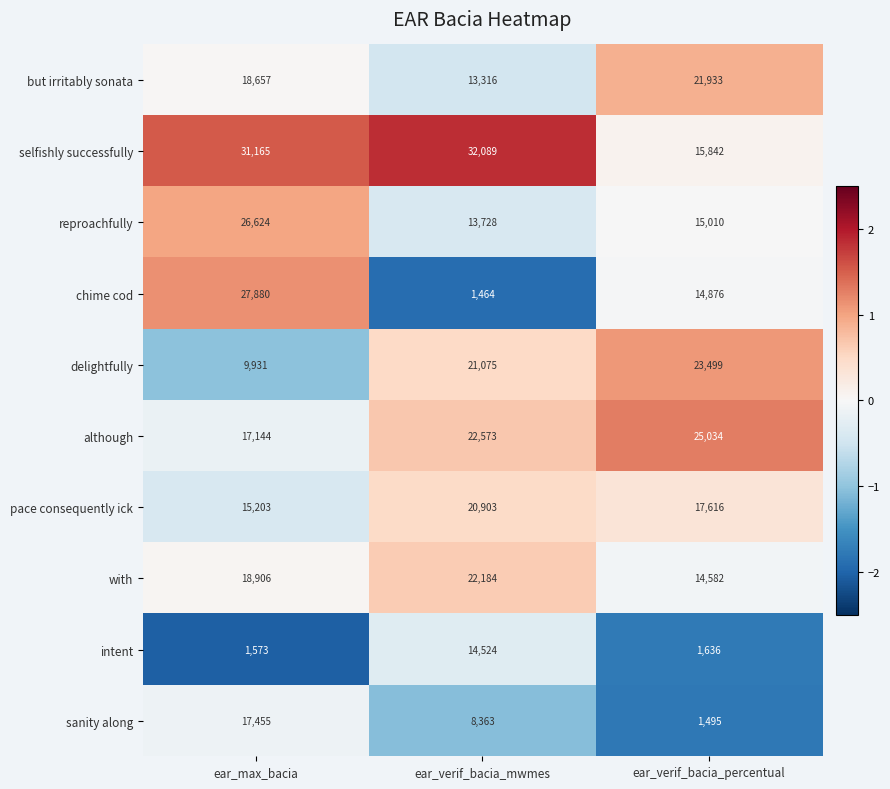

How many distinct data groups are displayed?

10